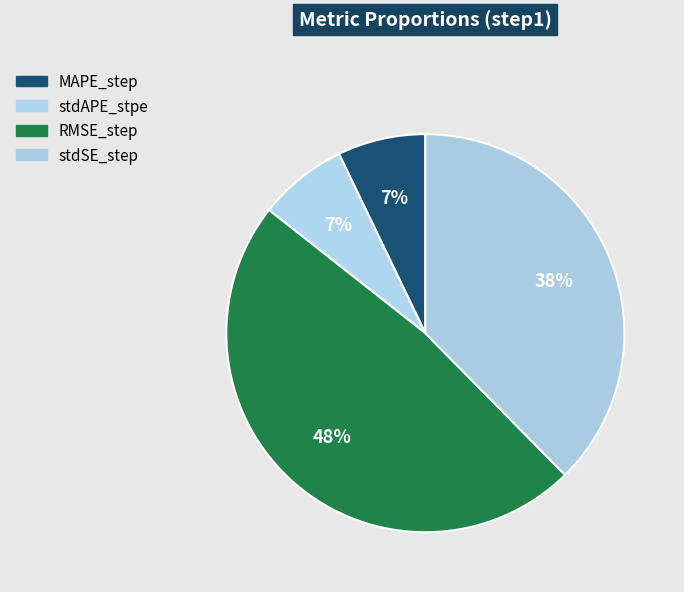

Which slice is the smallest?

MAPE_step